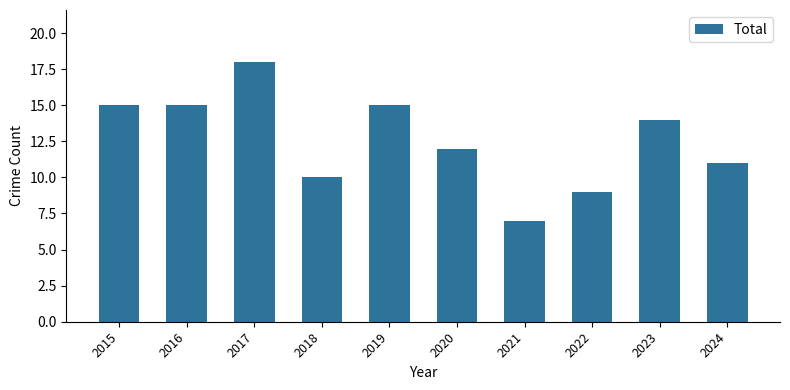

Where does the data first go above 14?

2015